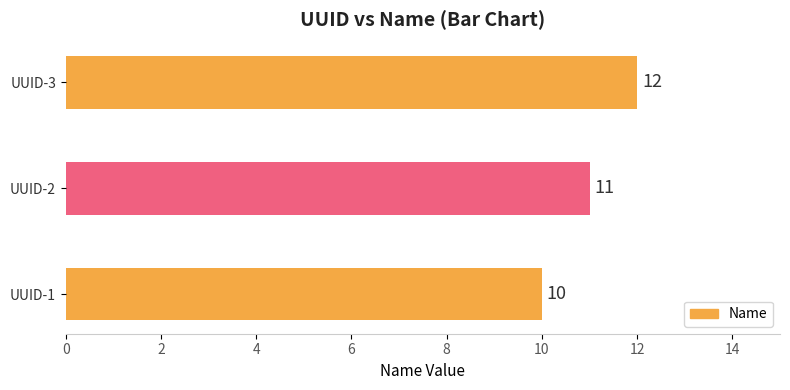

Reading top to bottom, what are all the values shown in this chart?

12	11	10